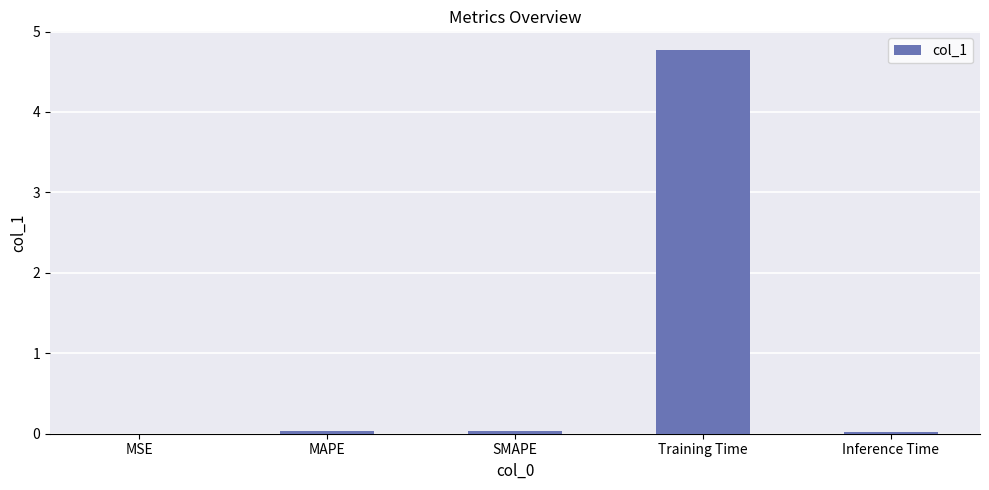

Are the bars horizontal?

No